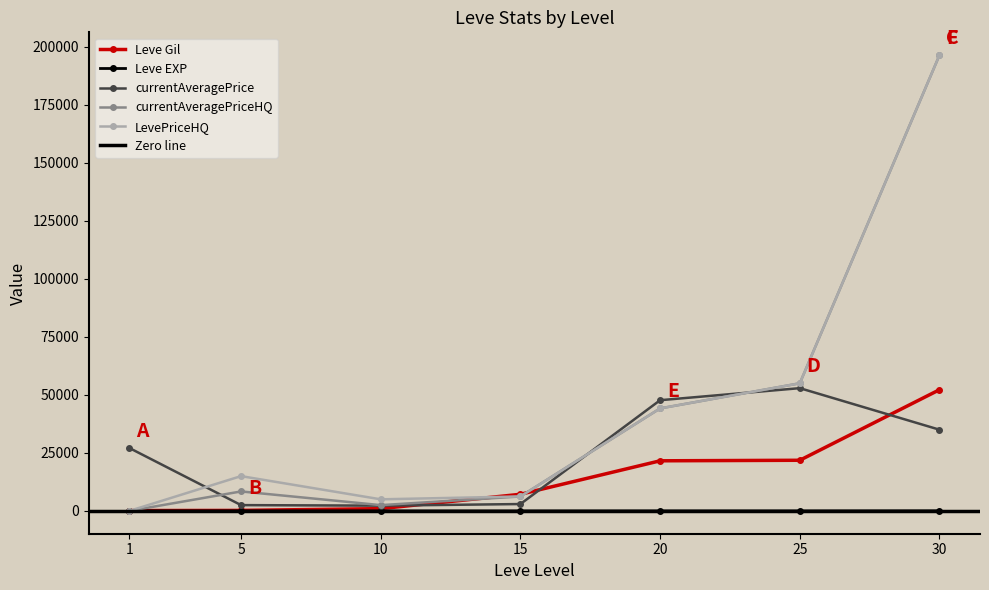

How many series are shown in this chart?

5